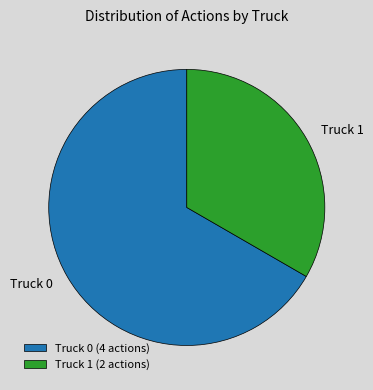

Which slice represents more than half of the pie?

Truck 0